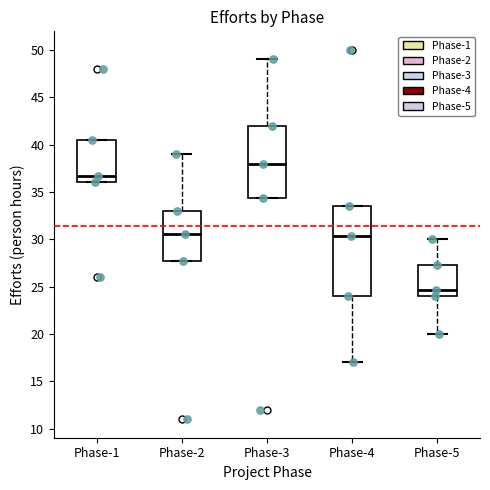

Which box's median line is the highest?

Phase-3